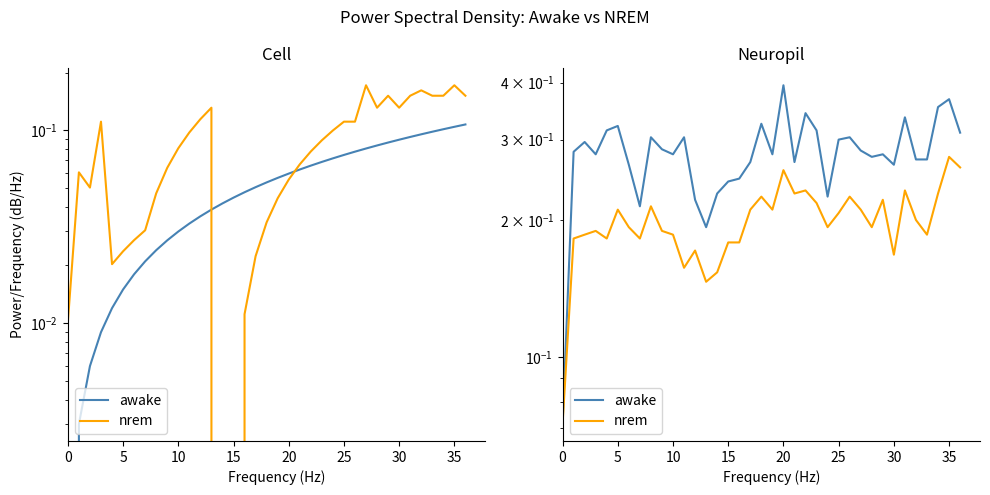

Between 11 and 26, which is larger?

11